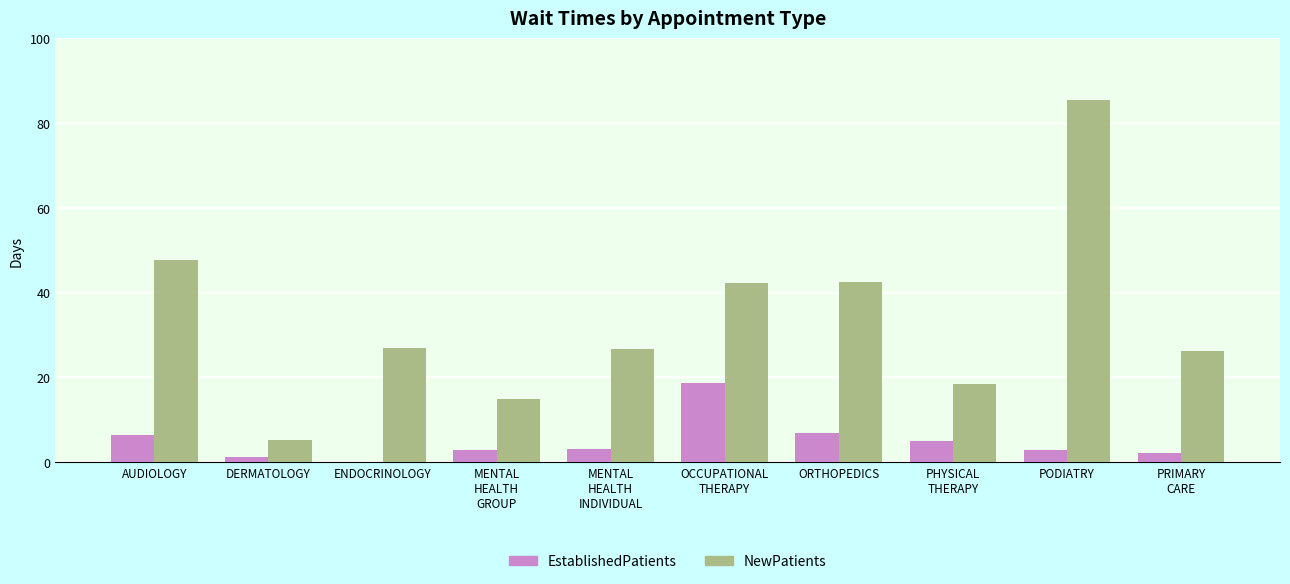

What is the maximum value for NewPatients?

85.3